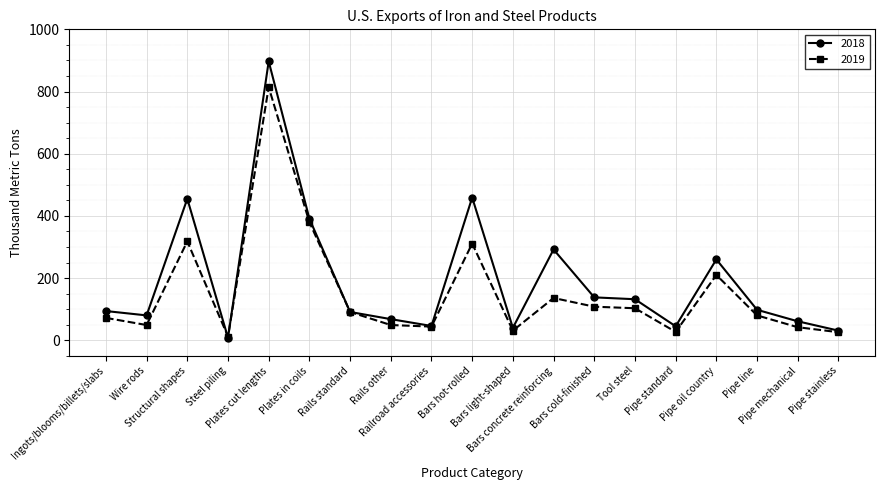

Rank the series by their average value, from highest to lowest.

2018, 2019